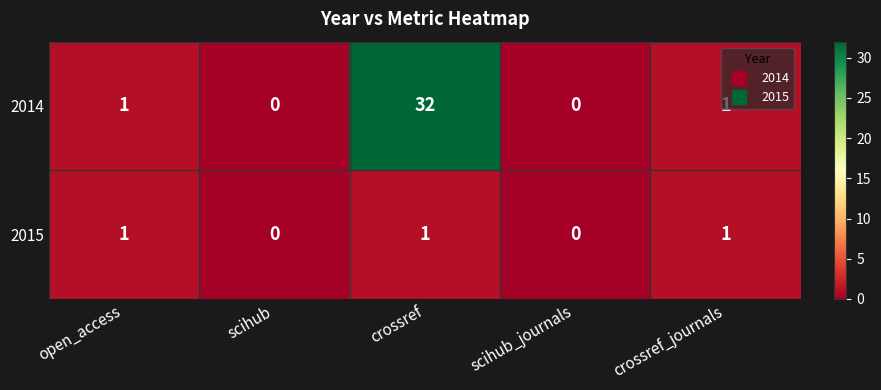

List the series in order of their peak value, lowest first.

2015, 2014